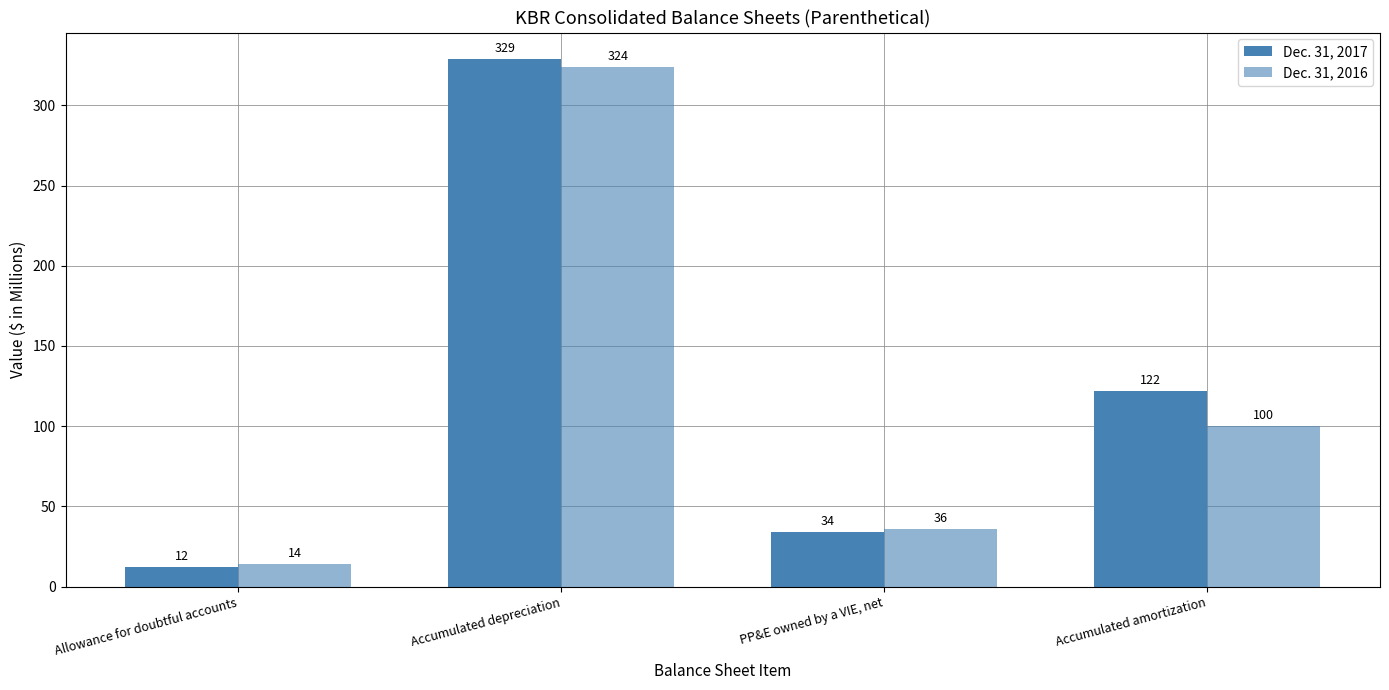

True or false: Dec. 31, 2017 has a value of 557 at Accumulated depreciation.

False